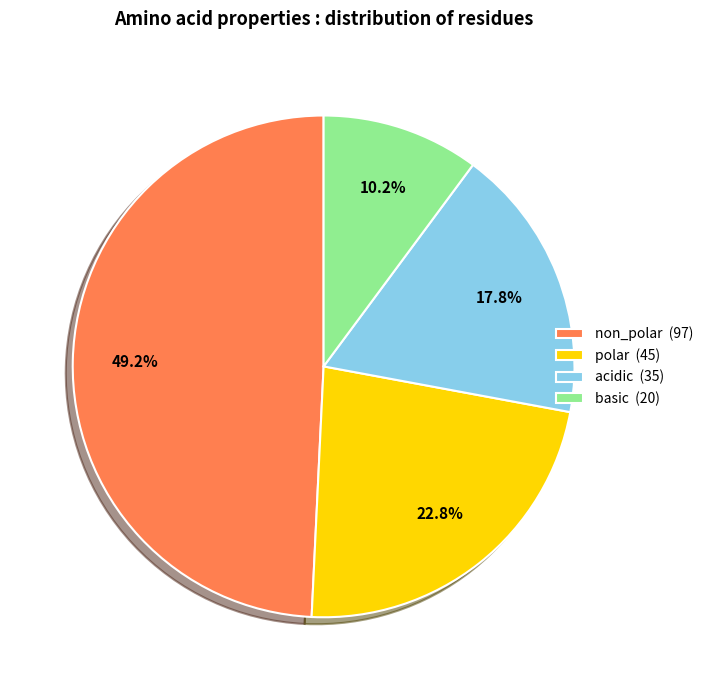

How many slices are in this pie chart?

4